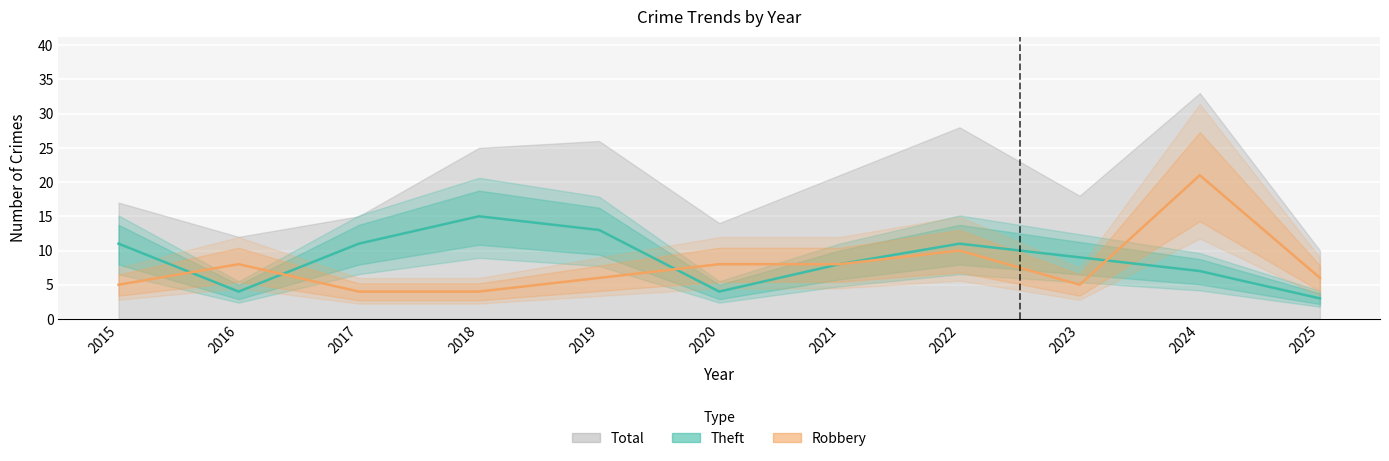

What is the approximate value of Robbery at 2016?

8